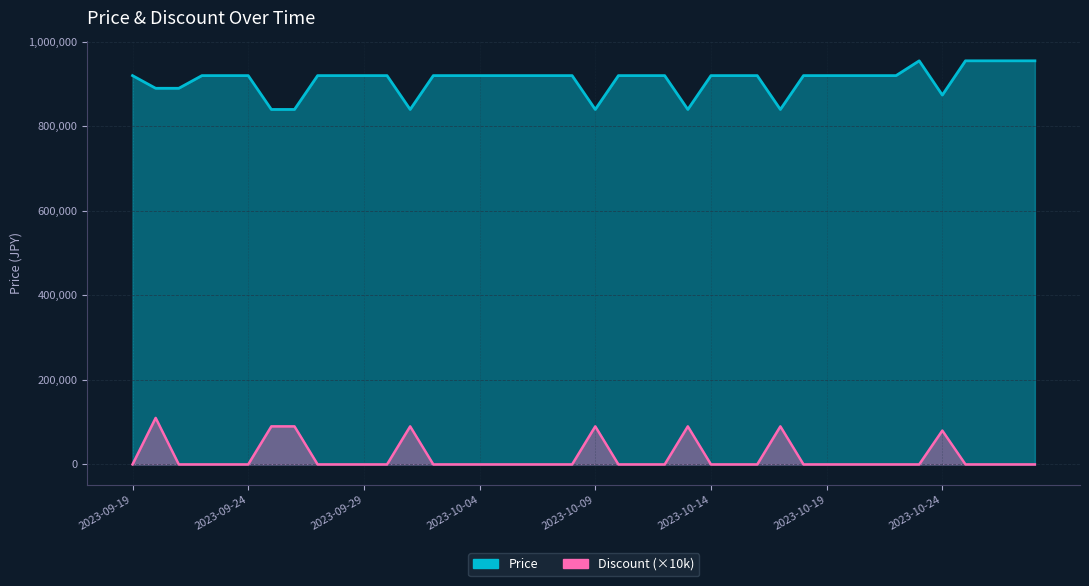

Rank the series at 2023-10-12 from lowest to highest value.

Discount, Price